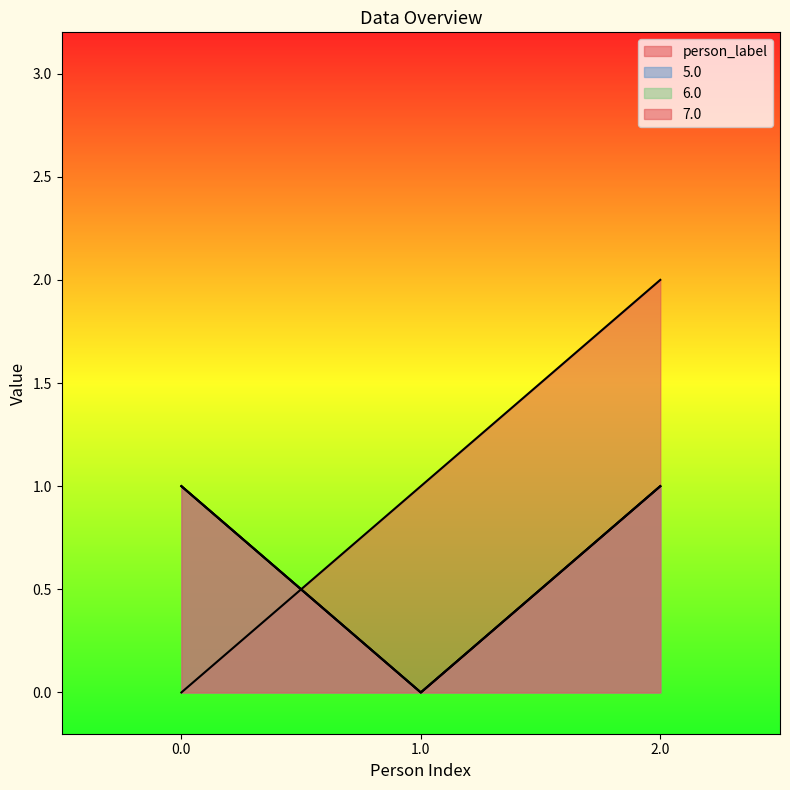

At which category is the sum across all series the highest?

2.0